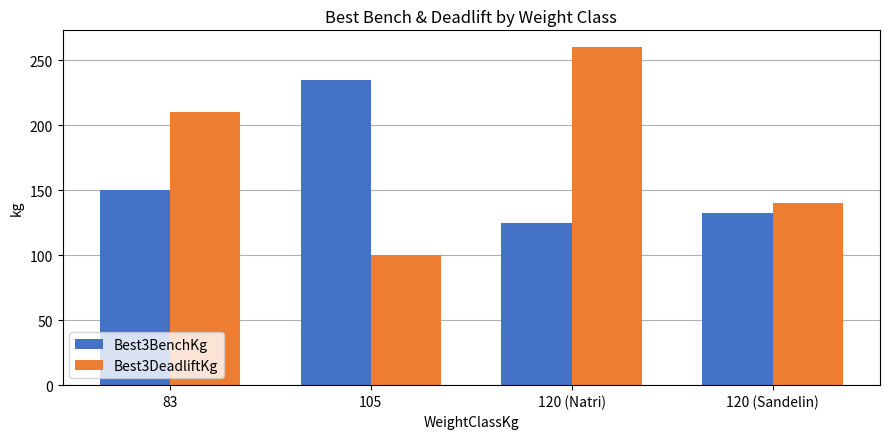

Which series has the largest range (max minus min)?

Best3DeadliftKg